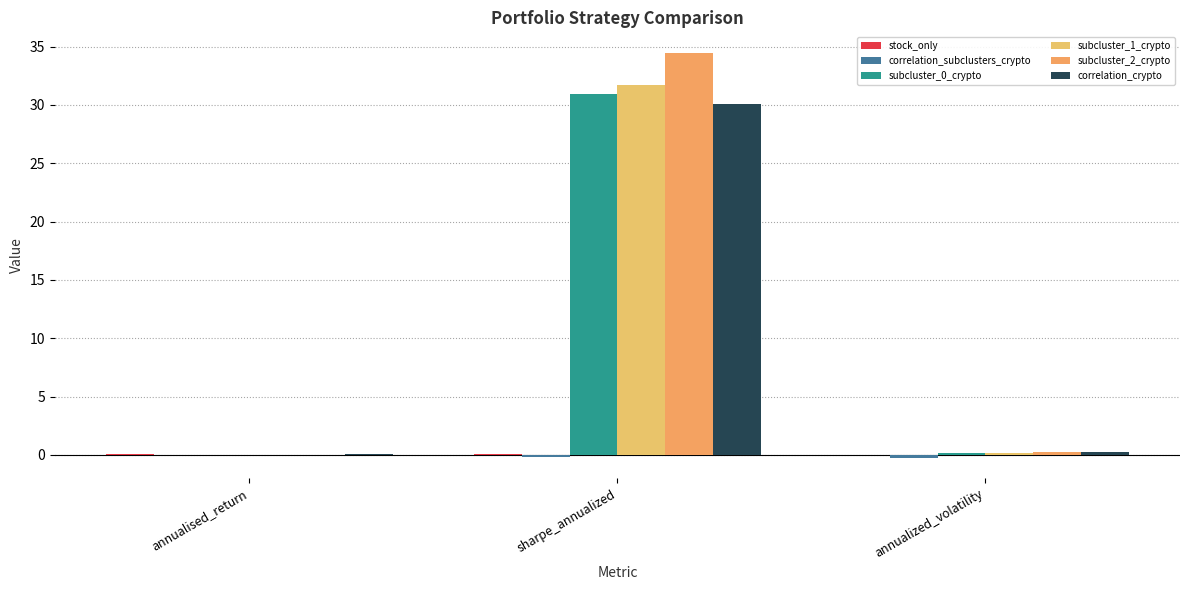

Reading left to right, transcribe all the data shown in this chart.

stock_only: 0.1	0.1	0.0
correlation_subclusters_crypto: 0.0	-0.2	-0.3
subcluster_0_crypto: 0.0	30.9	0.2
subcluster_1_crypto: -0.0	31.7	0.2
subcluster_2_crypto: -0.0	34.5	0.2
correlation_crypto: 0.1	30.1	0.2